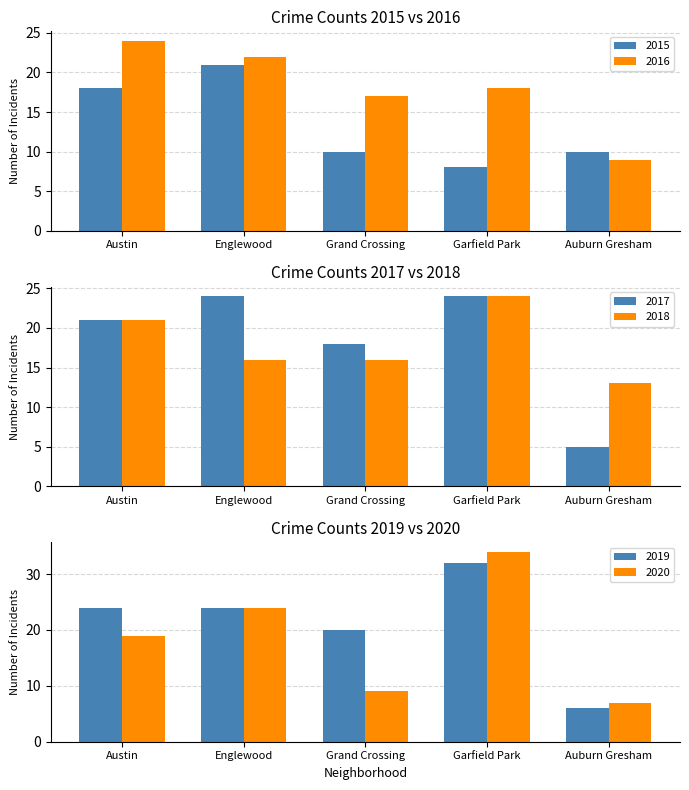

The value of 2016 at Auburn Gresham is 9. True or false?

True